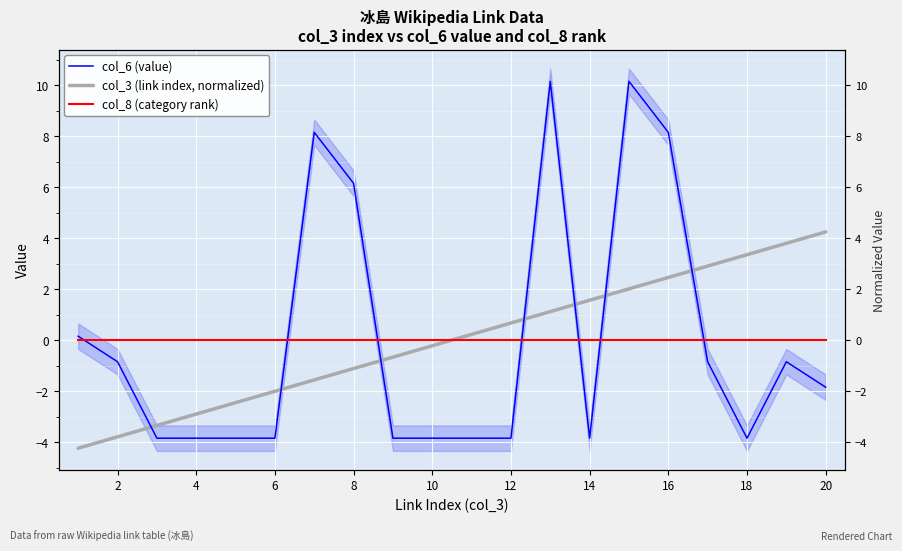

After their last crossing, which series has the higher values: col_3 (link index, normalized) or col_8 (category rank)?

col_3 (link index, normalized)